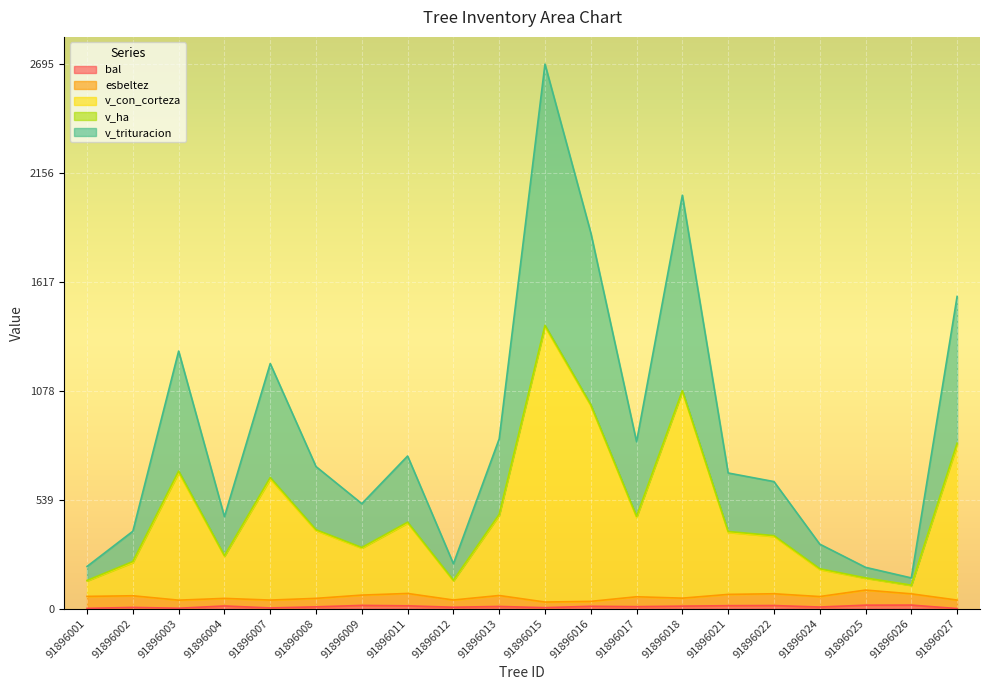

True or false: v_trituracion and bal intersect in this chart.

False